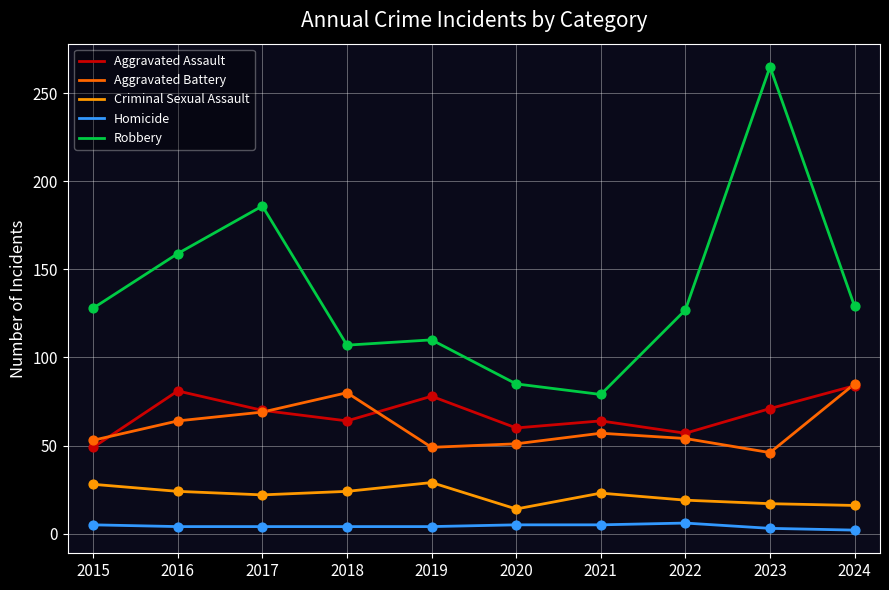

What is the total value across all series at 2019?

270